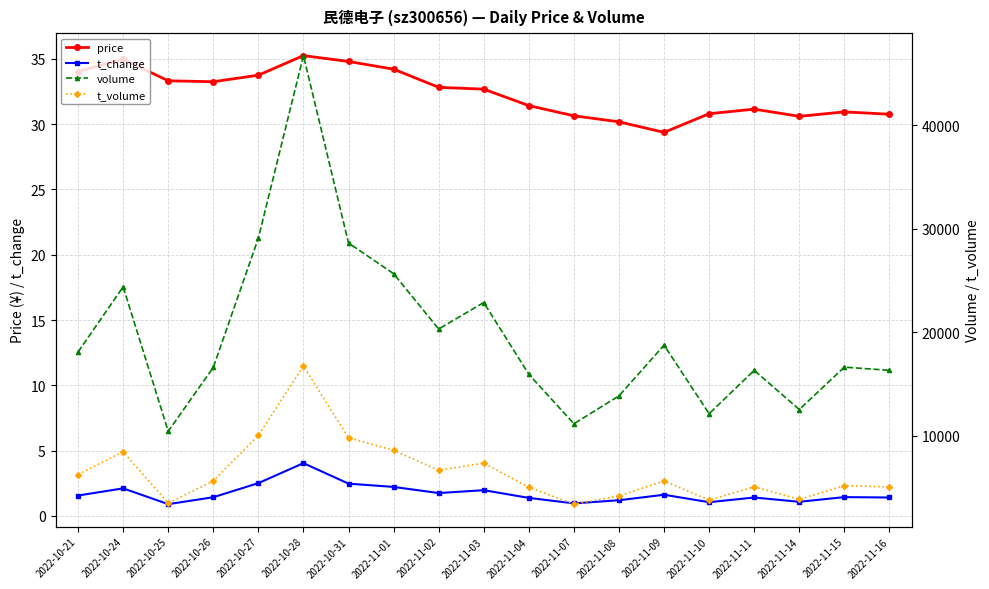

How many lines are shown in the chart?

4